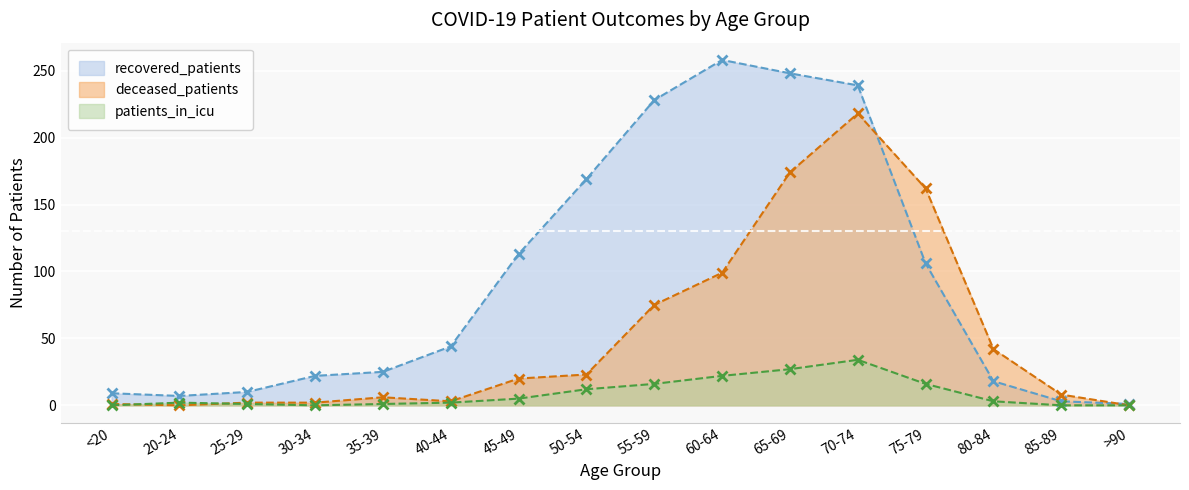

Is it true that recovered_patients equals 327 at 55-59?

False